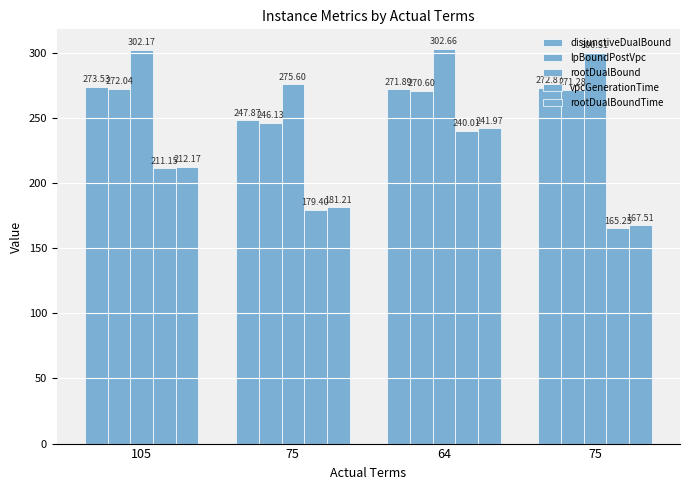

Read the rootDualBoundTime value at 75.

181.2